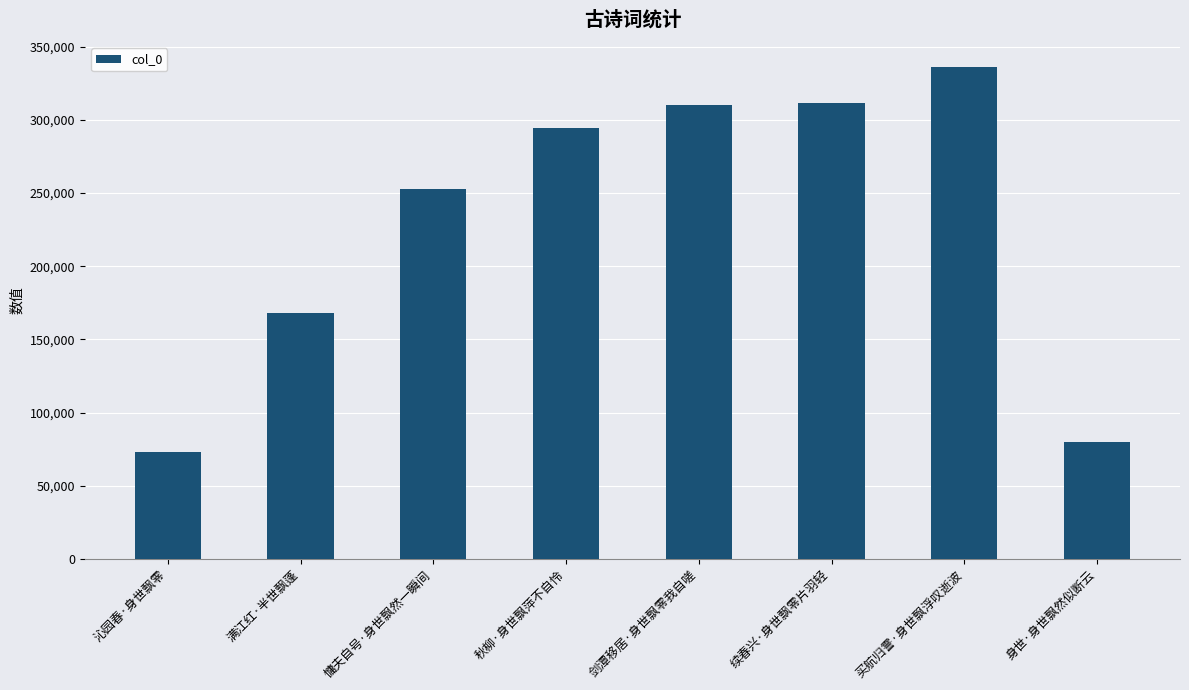

Is it true that the value at 买航归霅·身世飘浮叹逝波 is 580791?

False